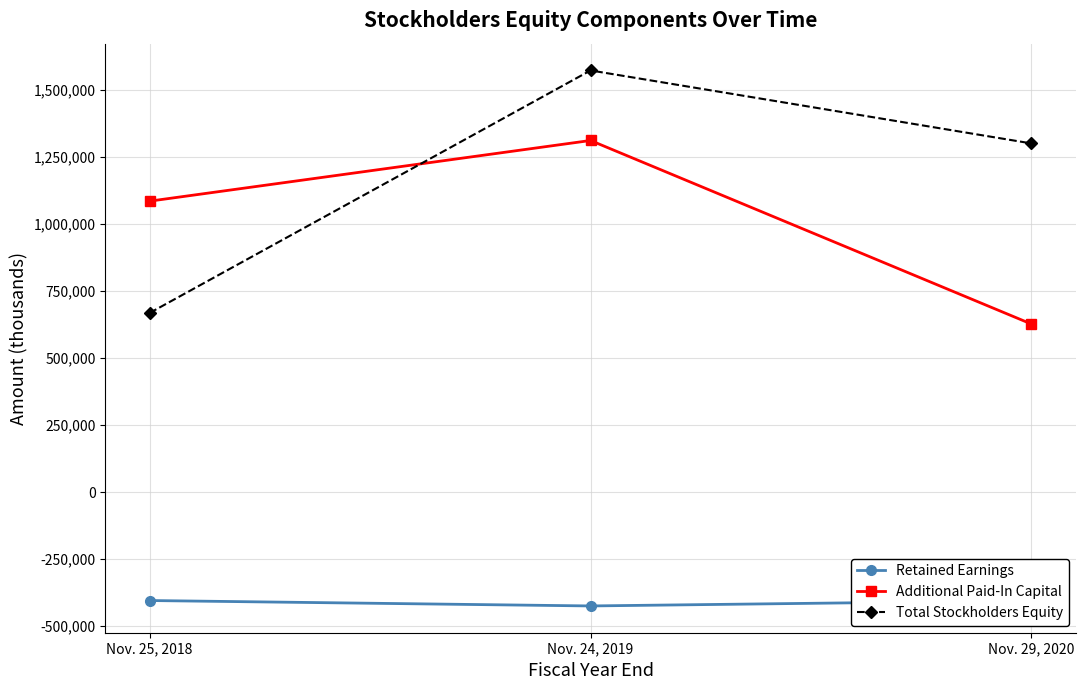

What is the spread (max minus min) of values at Nov. 24, 2019?

1996141